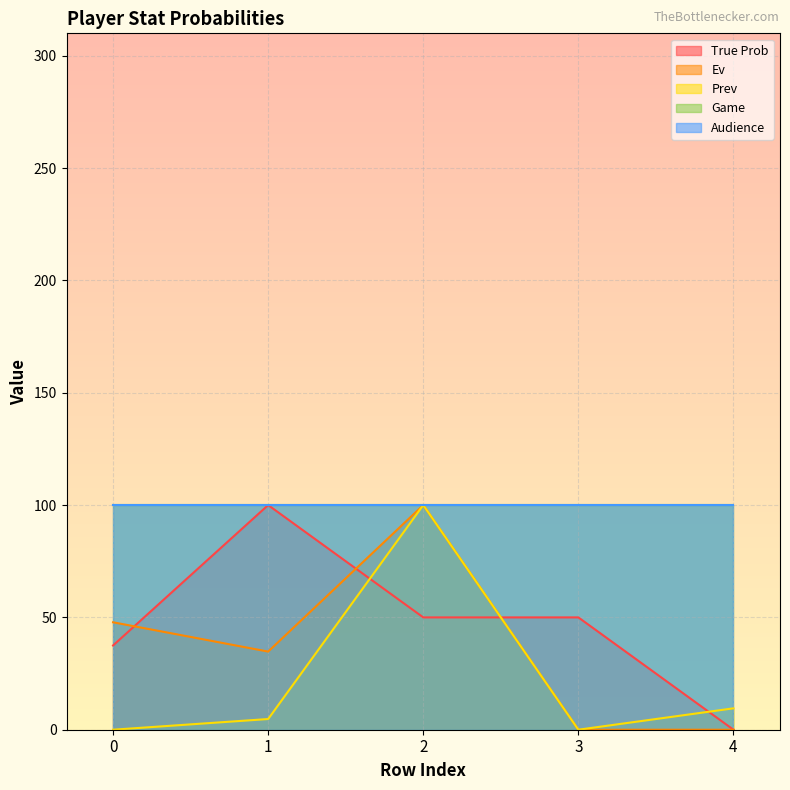

What value does the Ev series have at 2?

100.0